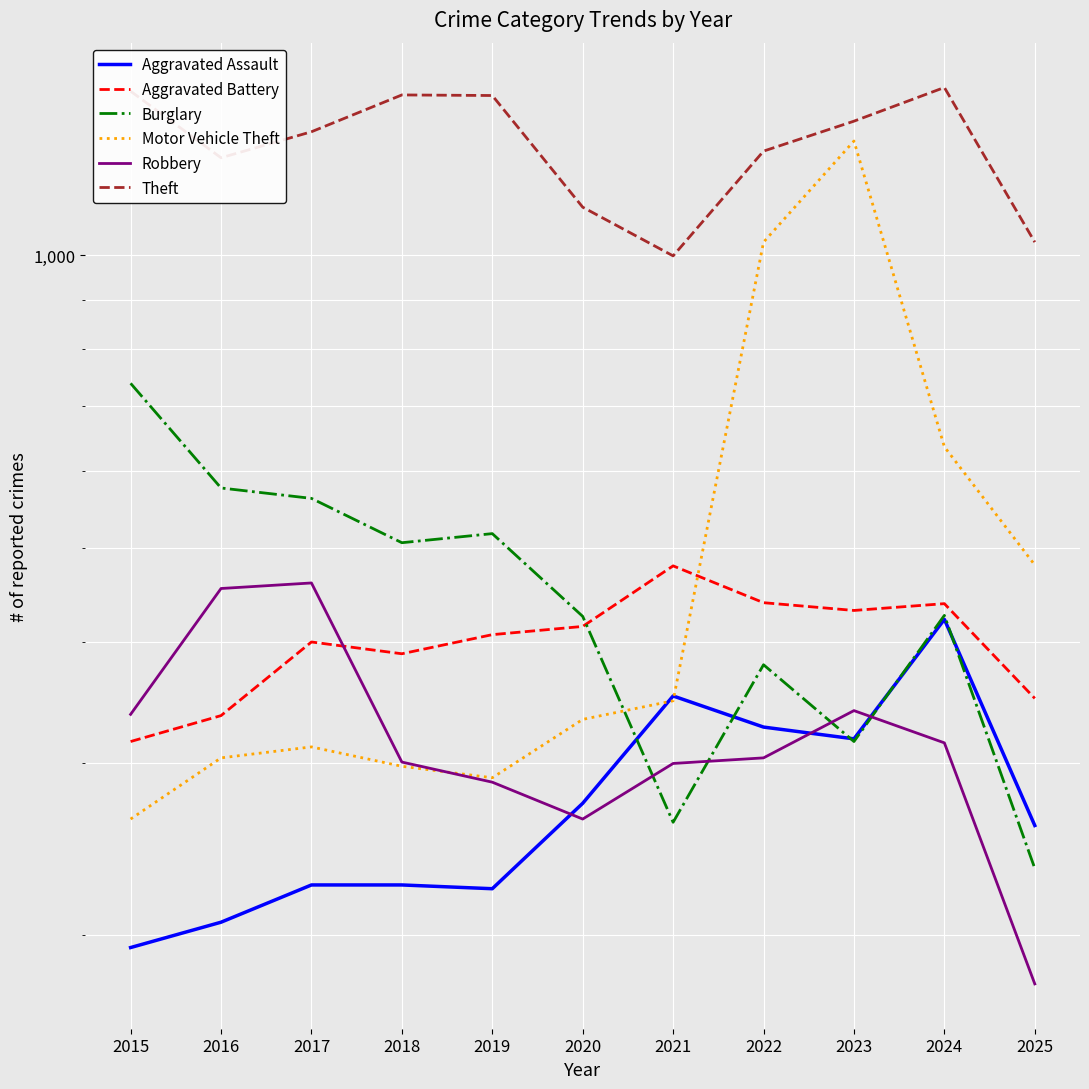

True or false: Theft has a value of 1474 at 2015.

True